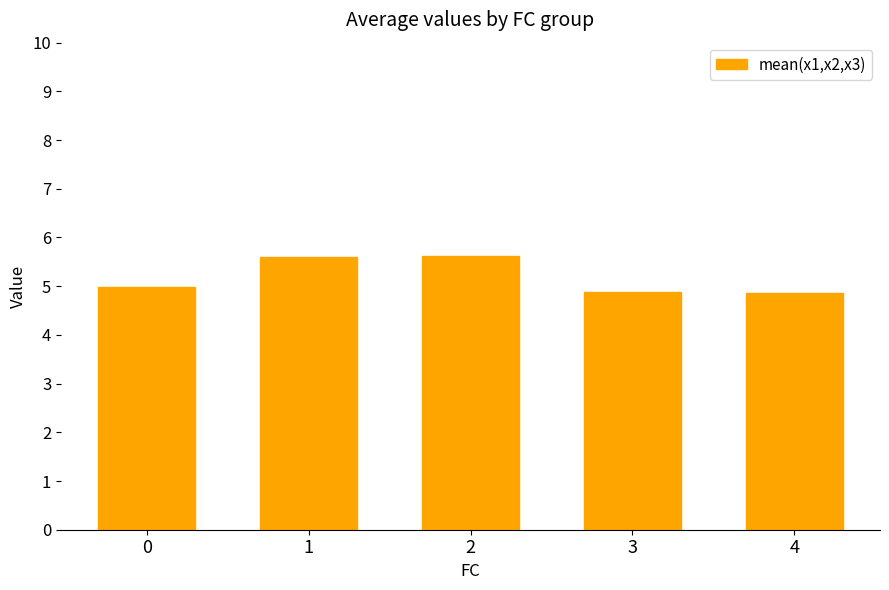

Is it true that the value at 4 is 4.9?

True